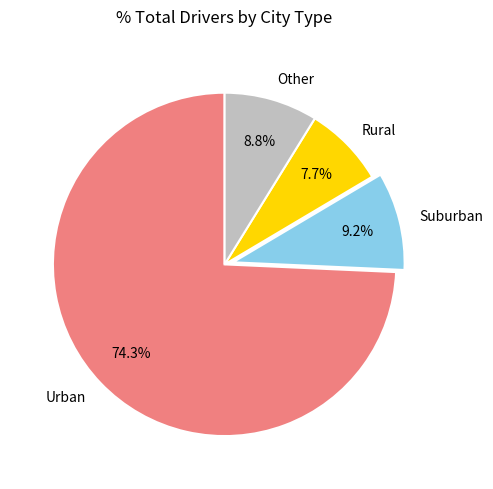

Which category has the smallest portion of the pie?

Rural